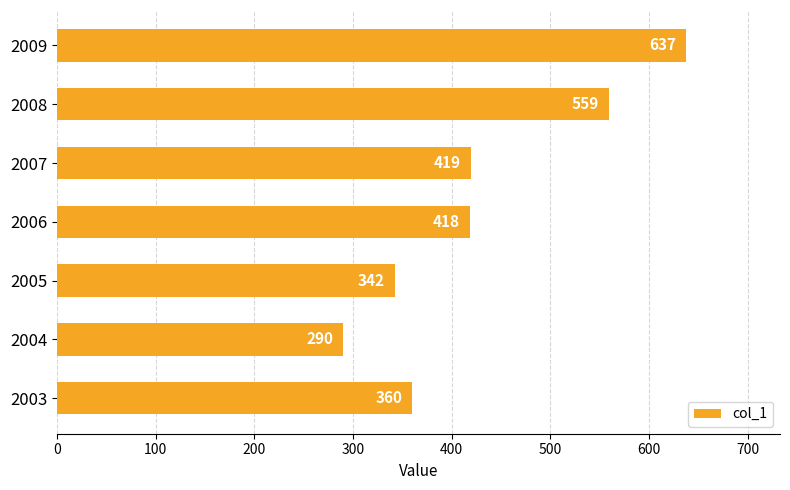

What is the ratio of the value at 2003 to the value at 2008?

0.6